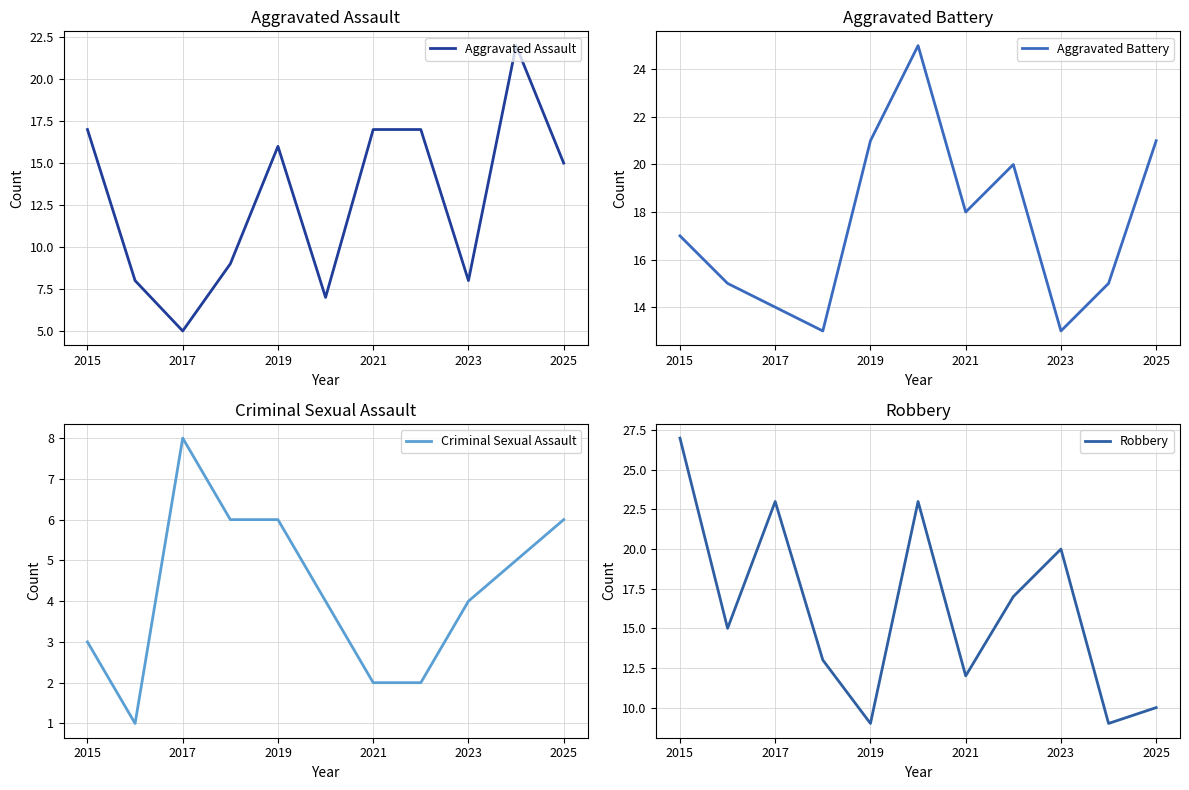

The value of Aggravated Assault at 2015 is 23. True or false?

False